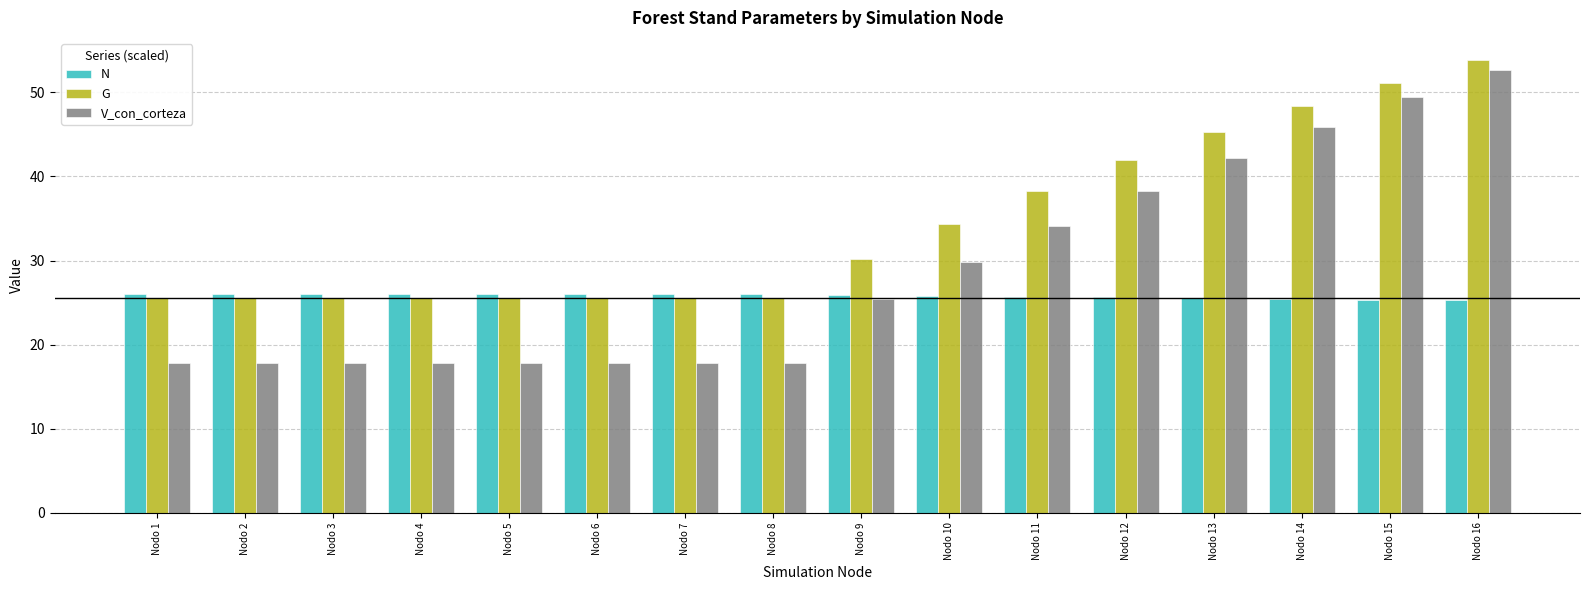

Count the number of data series in this chart.

3